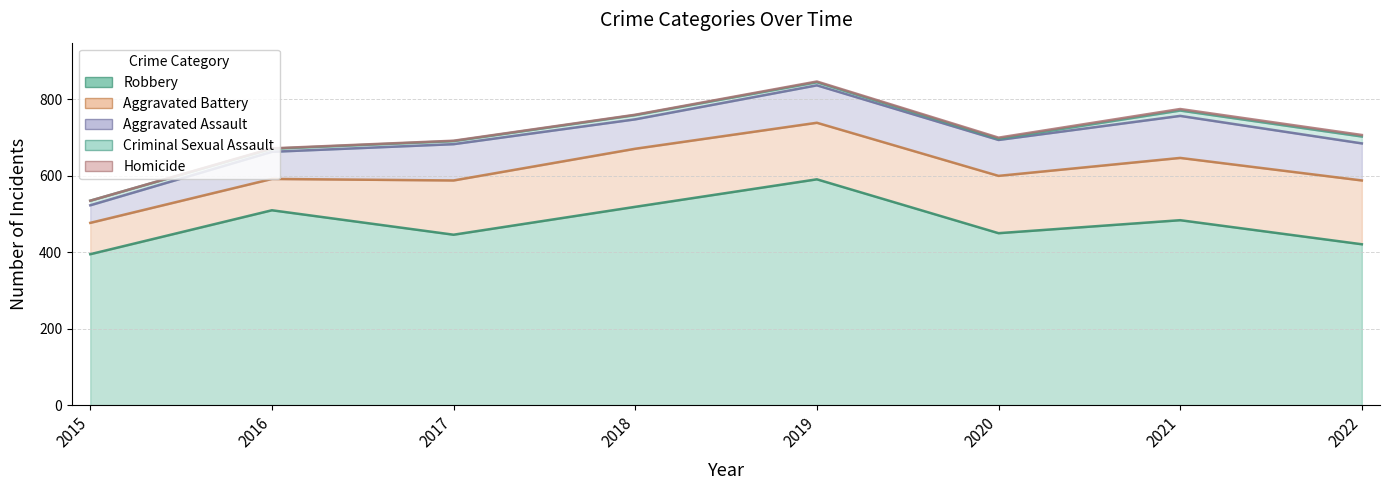

How many data points in Criminal Sexual Assault are less than 11?

4